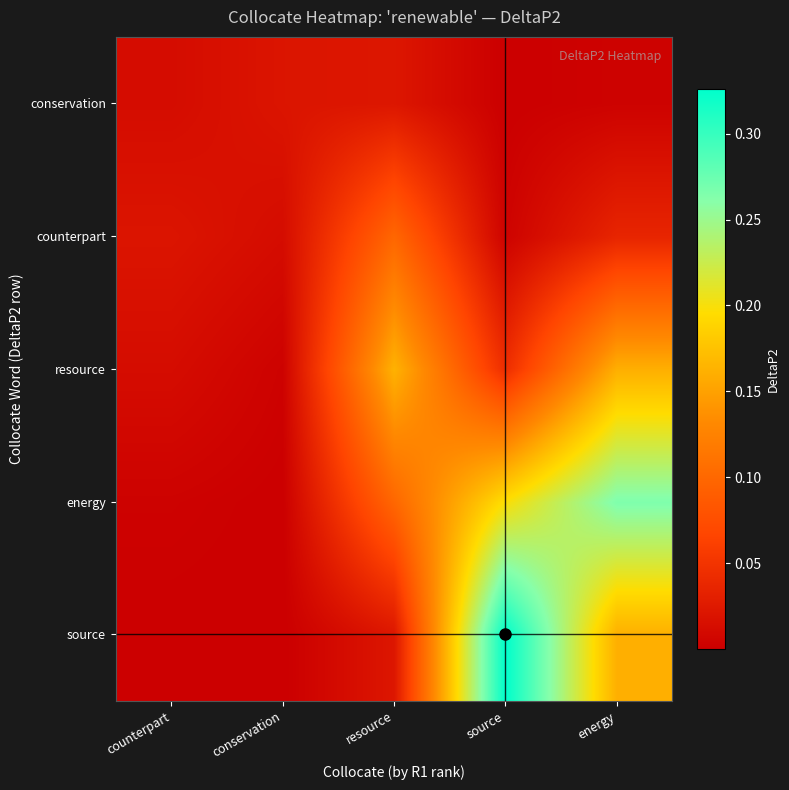

Which series has the largest total across all categories?

energy